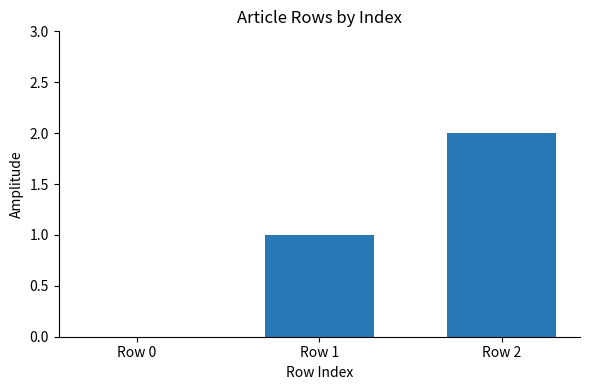

Which label corresponds to the largest value in the chart?

Row 2